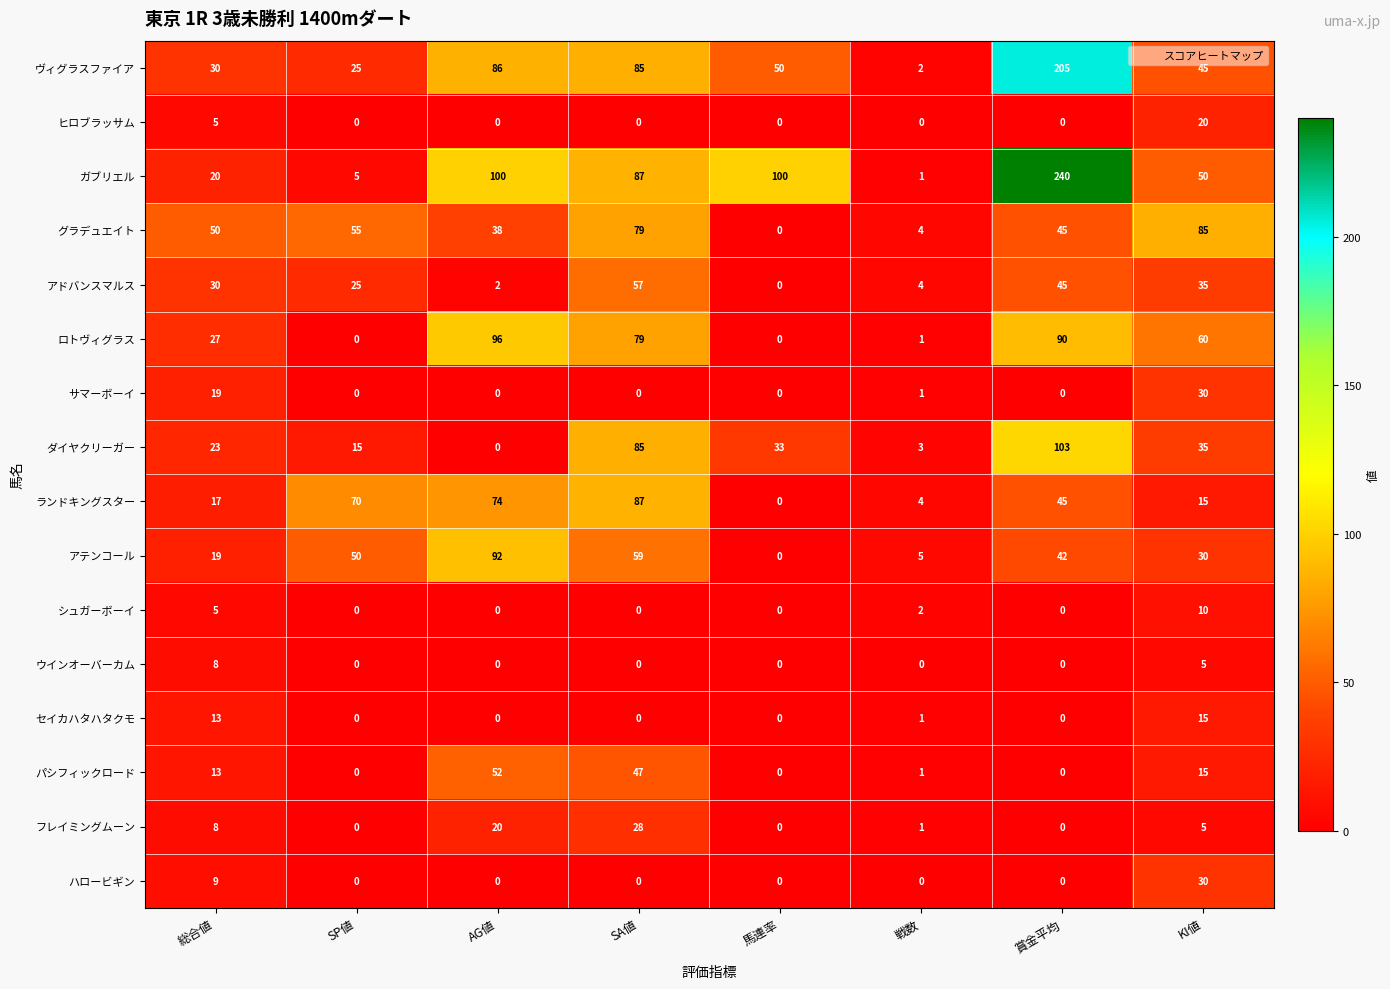

Which series has the widest spread of values?

ガブリエル